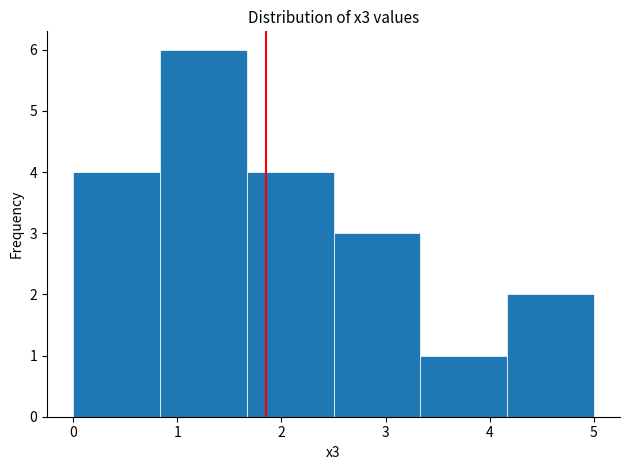

Which range on the x-axis has the tallest bar?

0.8 to 1.7